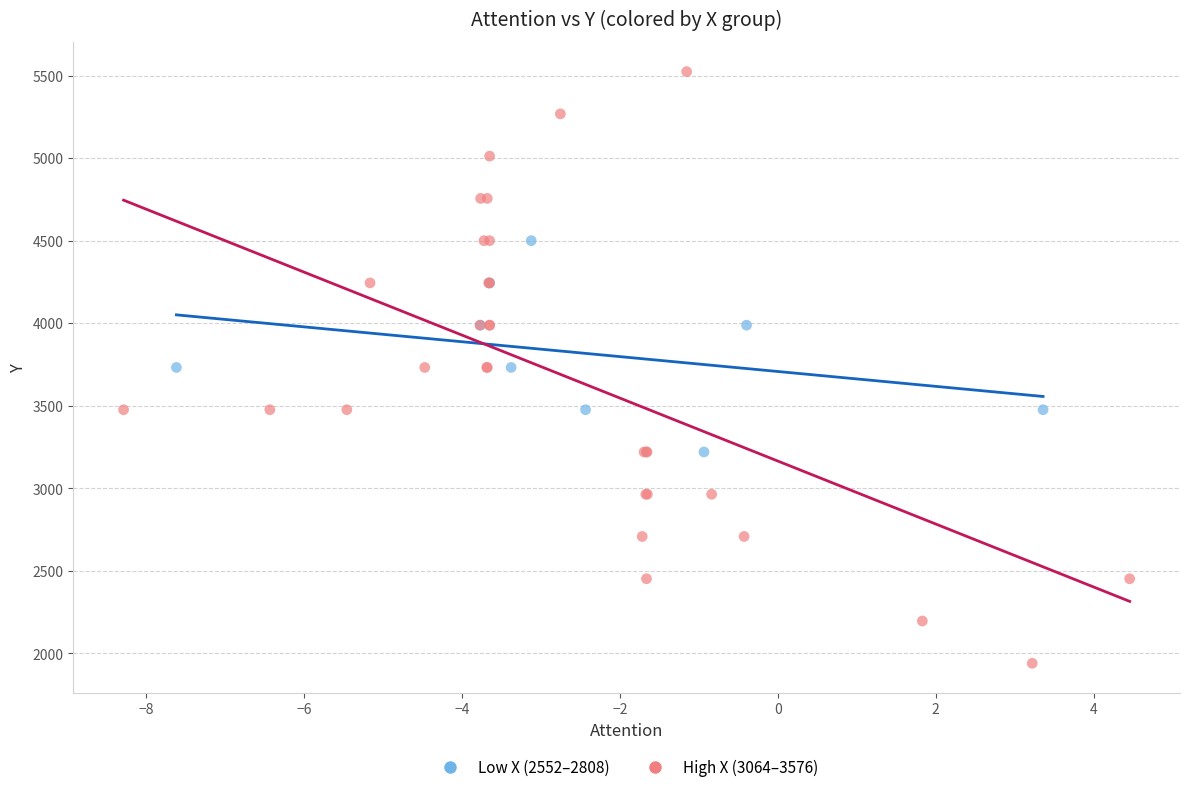

Which series has the widest spread of Y values?

High X (3064–3576)